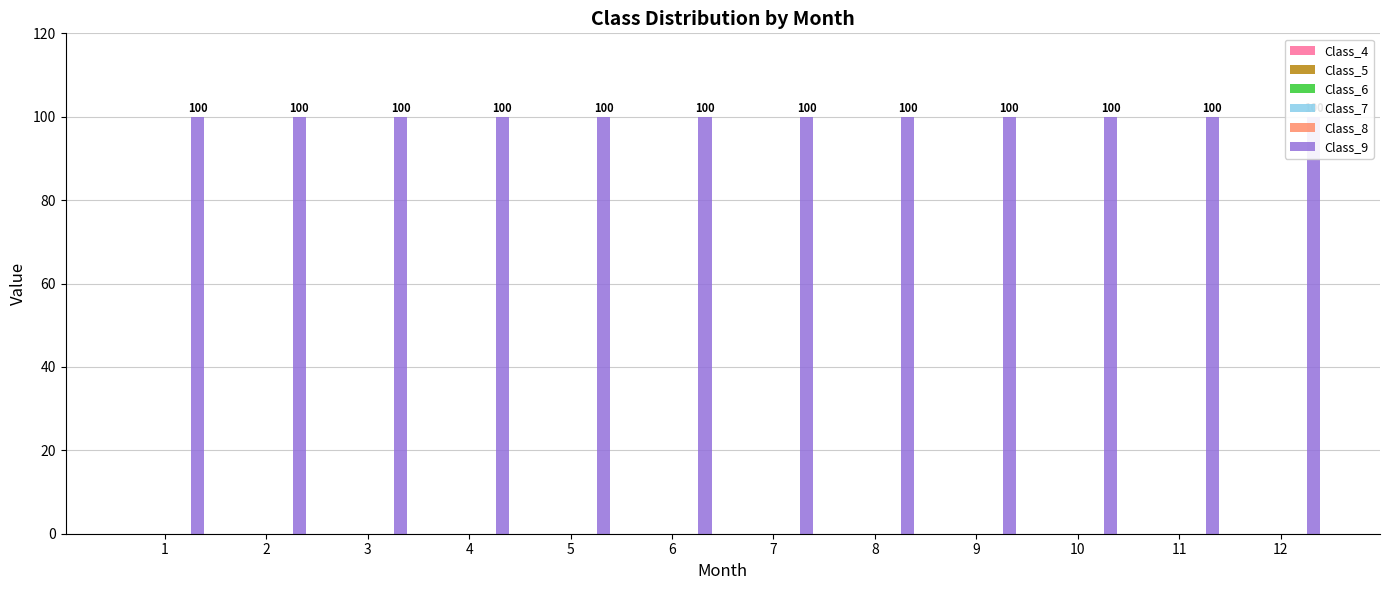

How many distinct data groups are displayed?

6